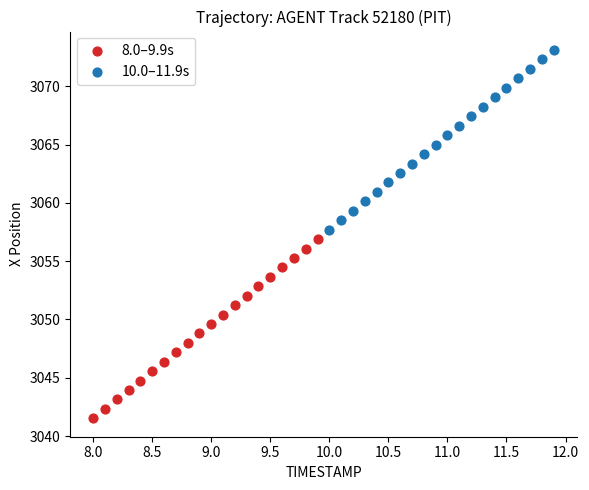

Which series reaches the maximum Y coordinate?

10.0–11.9s